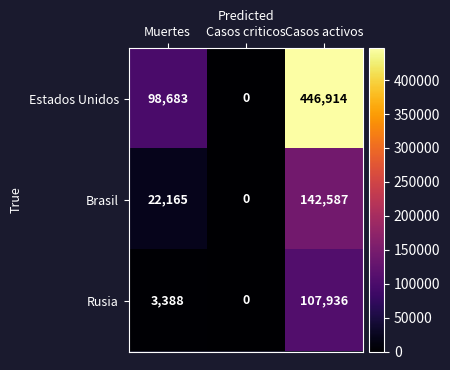

How many distinct data groups are displayed?

3